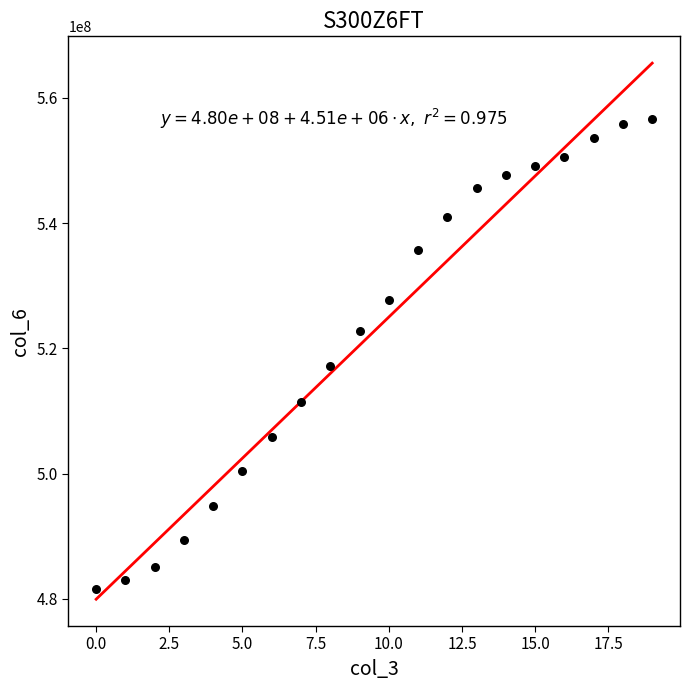

What Y value in the scatter plot is closest to 519103419?

517146467